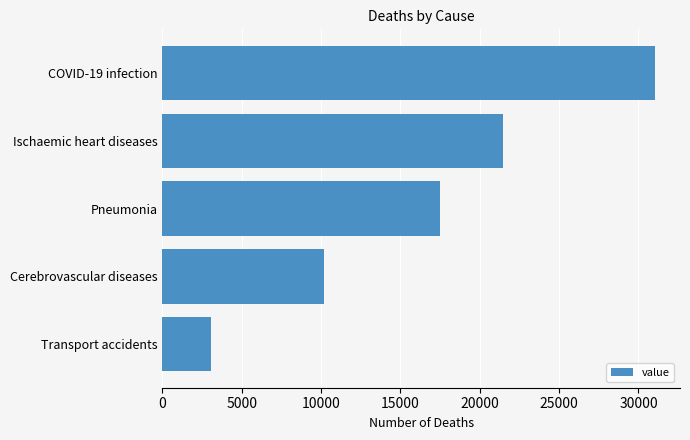

At which label is the value closest to 17062?

Pneumonia